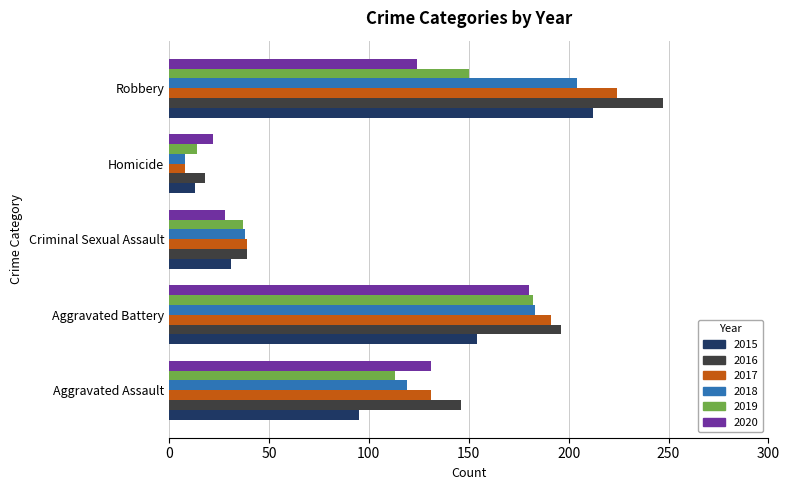

At which category is the sum across all series the highest?

Robbery